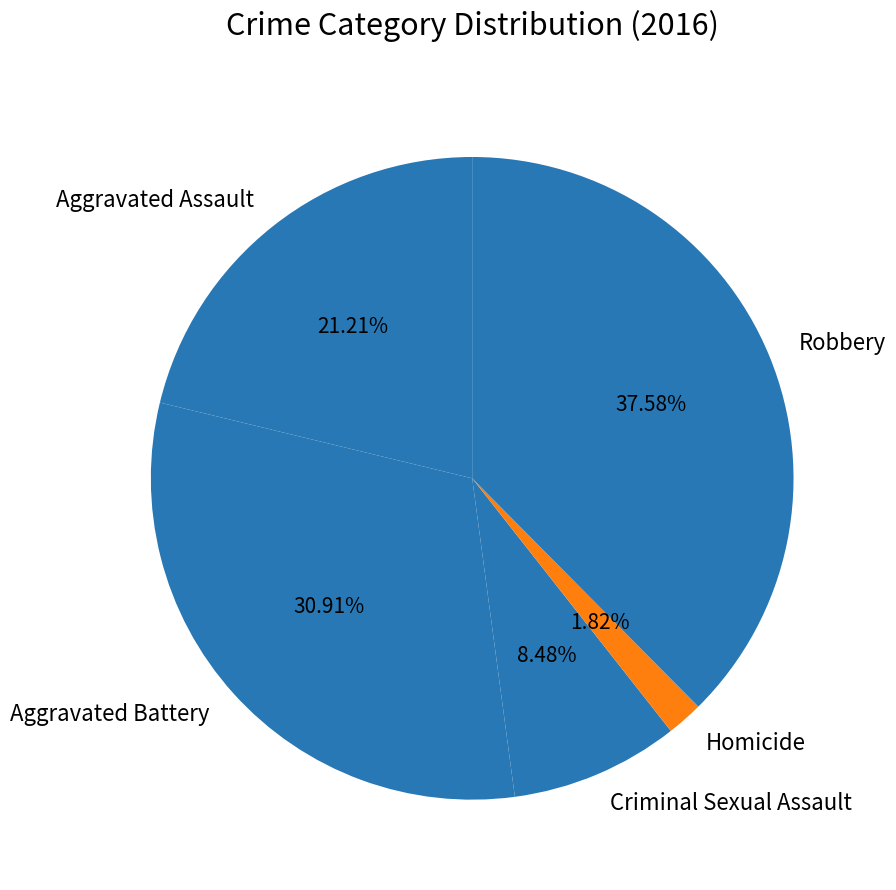

To the nearest percent, what is the difference between the Criminal Sexual Assault and Aggravated Battery slice percentages?

22%